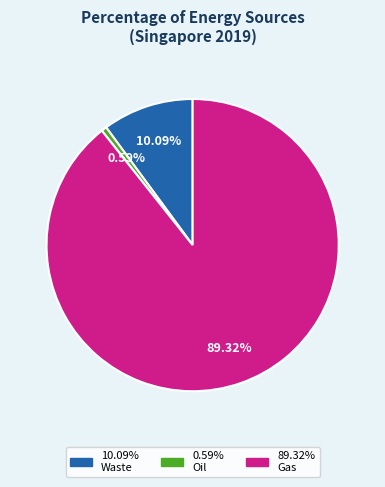

Does any single category account for the majority?

Yes